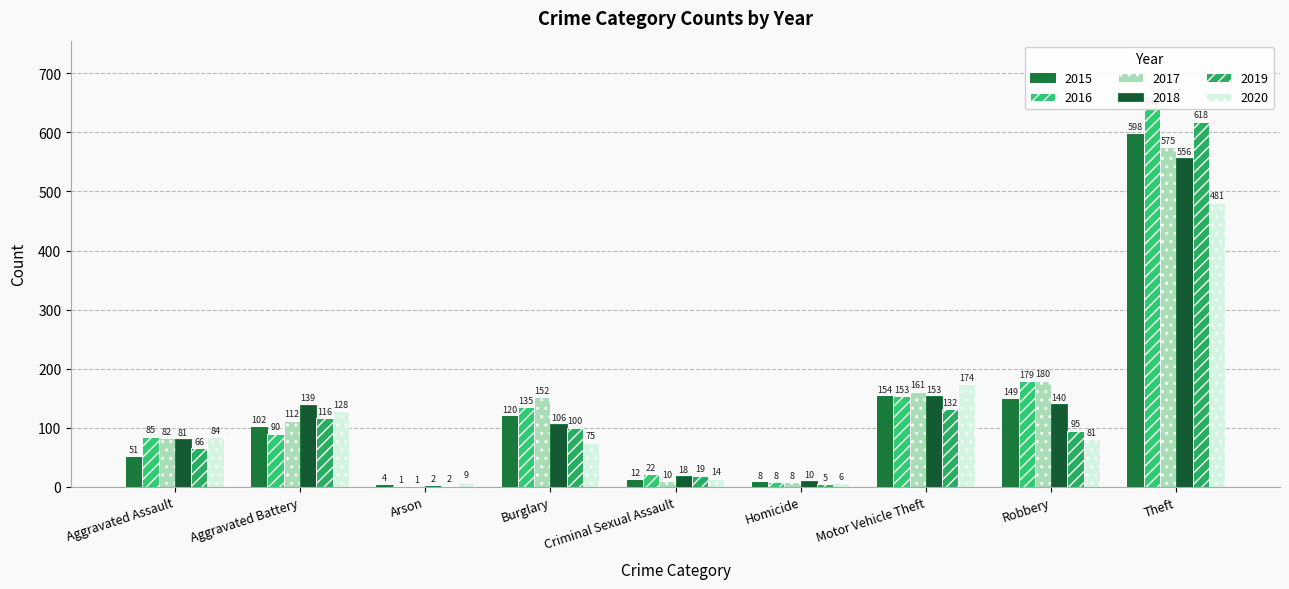

What is the difference between the 2019 values at Robbery and Arson?

93